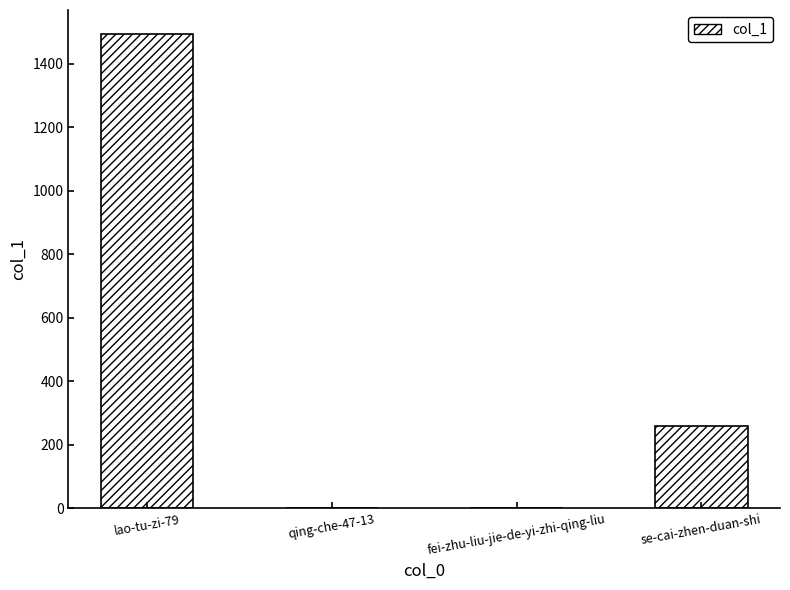

Which category has the highest value across all series?

lao-tu-zi-79